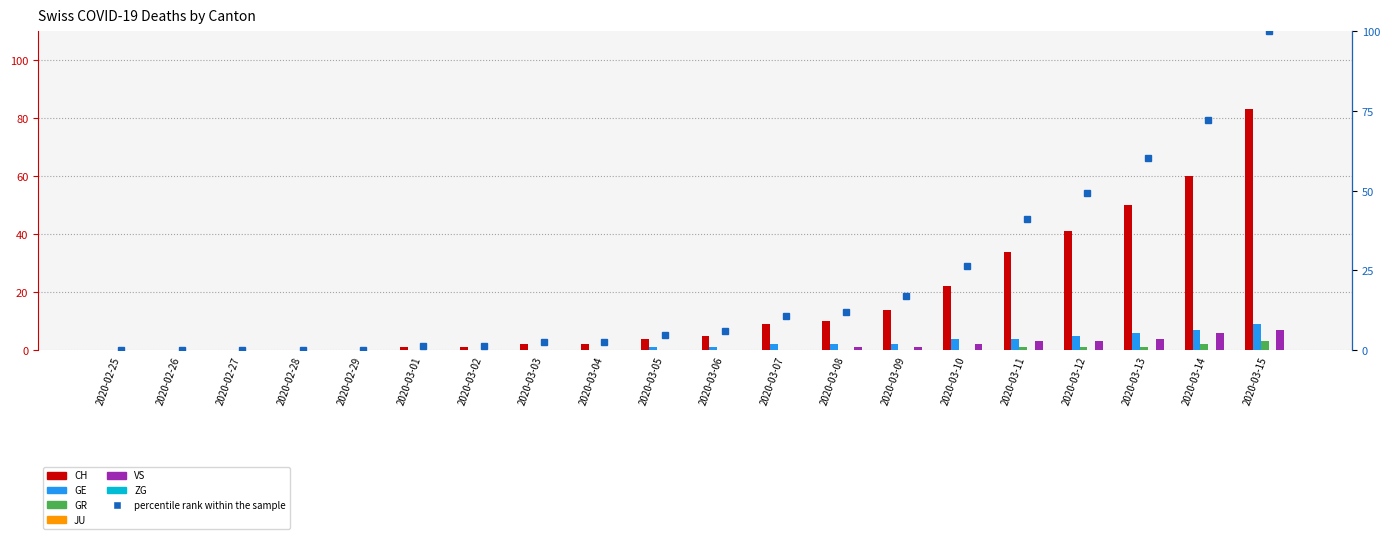

Rank the categories by GR value from lowest to highest.

2020-02-25, 2020-02-26, 2020-02-27, 2020-02-28, 2020-02-29, 2020-03-01, 2020-03-02, 2020-03-03, 2020-03-04, 2020-03-05, 2020-03-06, 2020-03-07, 2020-03-08, 2020-03-09, 2020-03-10, 2020-03-11, 2020-03-12, 2020-03-13, 2020-03-14, 2020-03-15